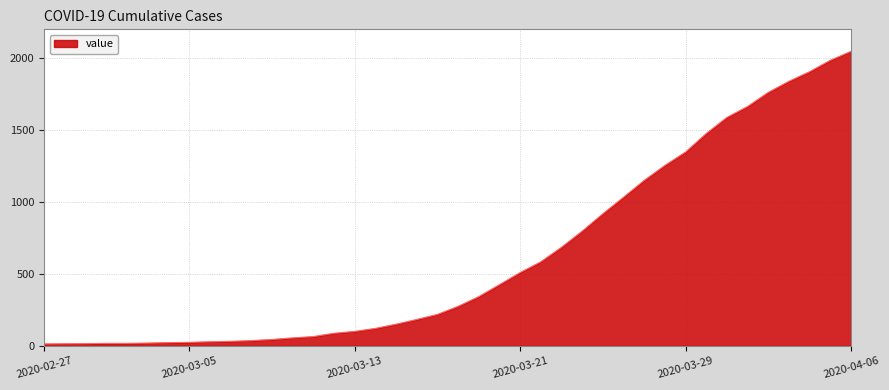

What is the maximum value shown in the chart?

2047